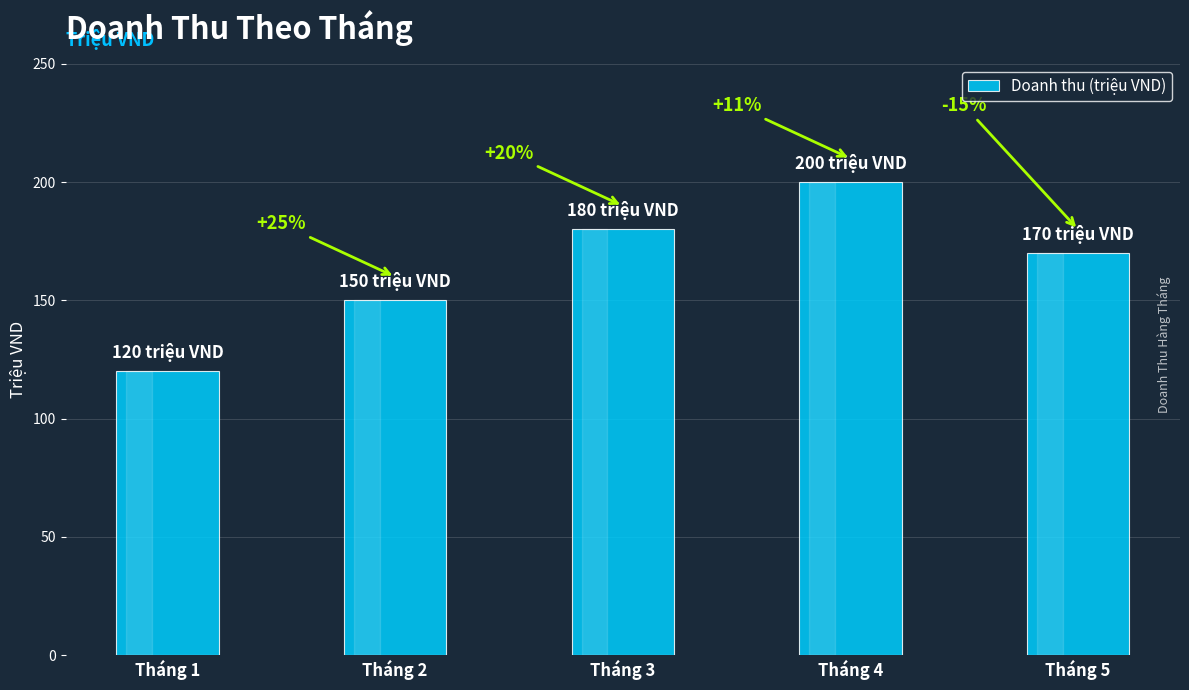

Does the chart contain stacked bars?

No